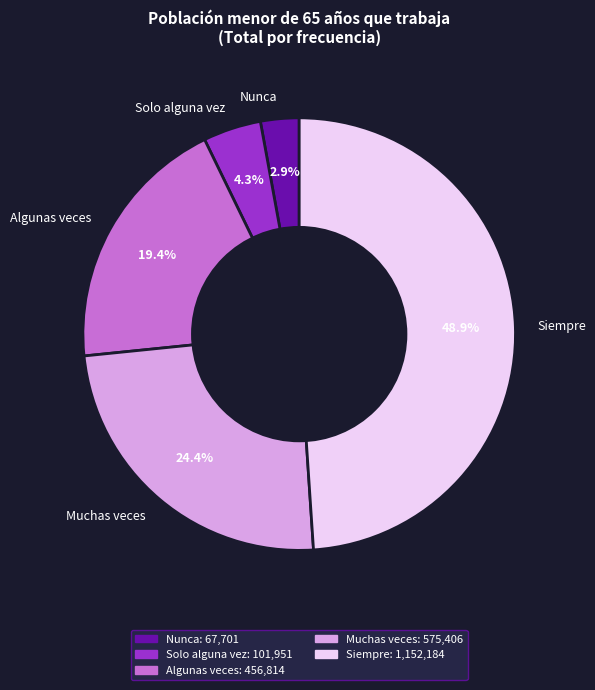

The Algunas veces slice represents 19% of the pie. True or false?

True